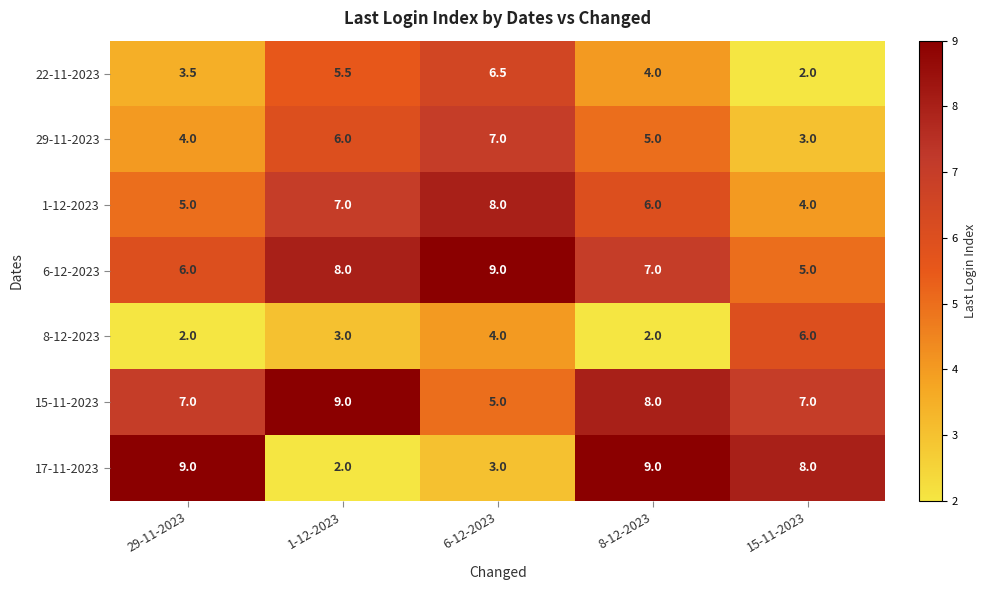

Which series has the largest total across all categories?

15-11-2023